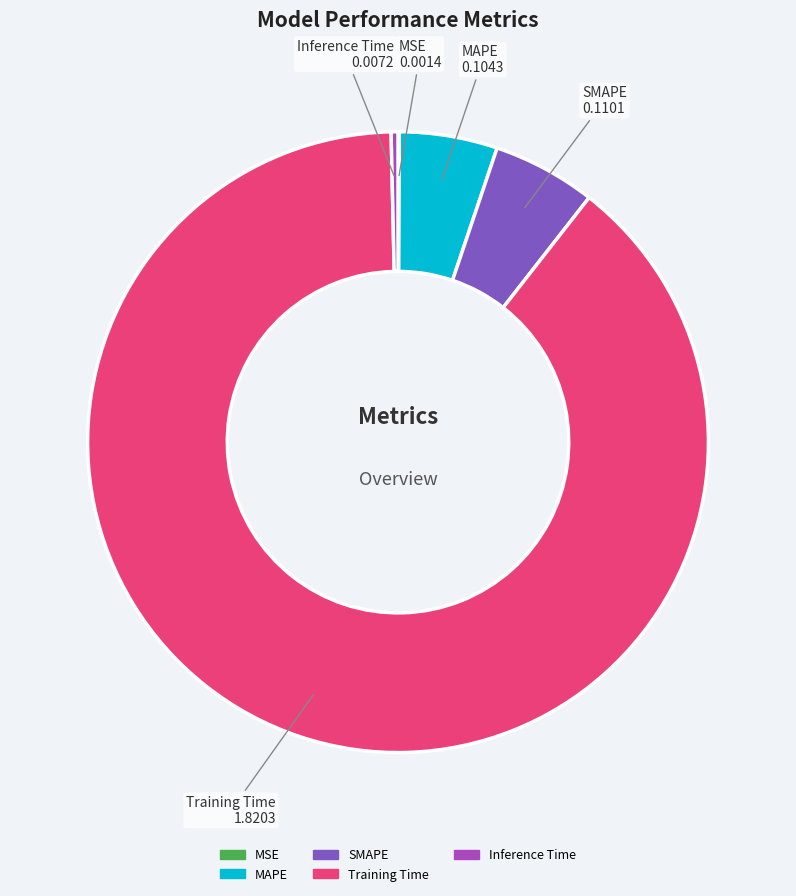

Which category has the biggest portion of the pie?

Training Time